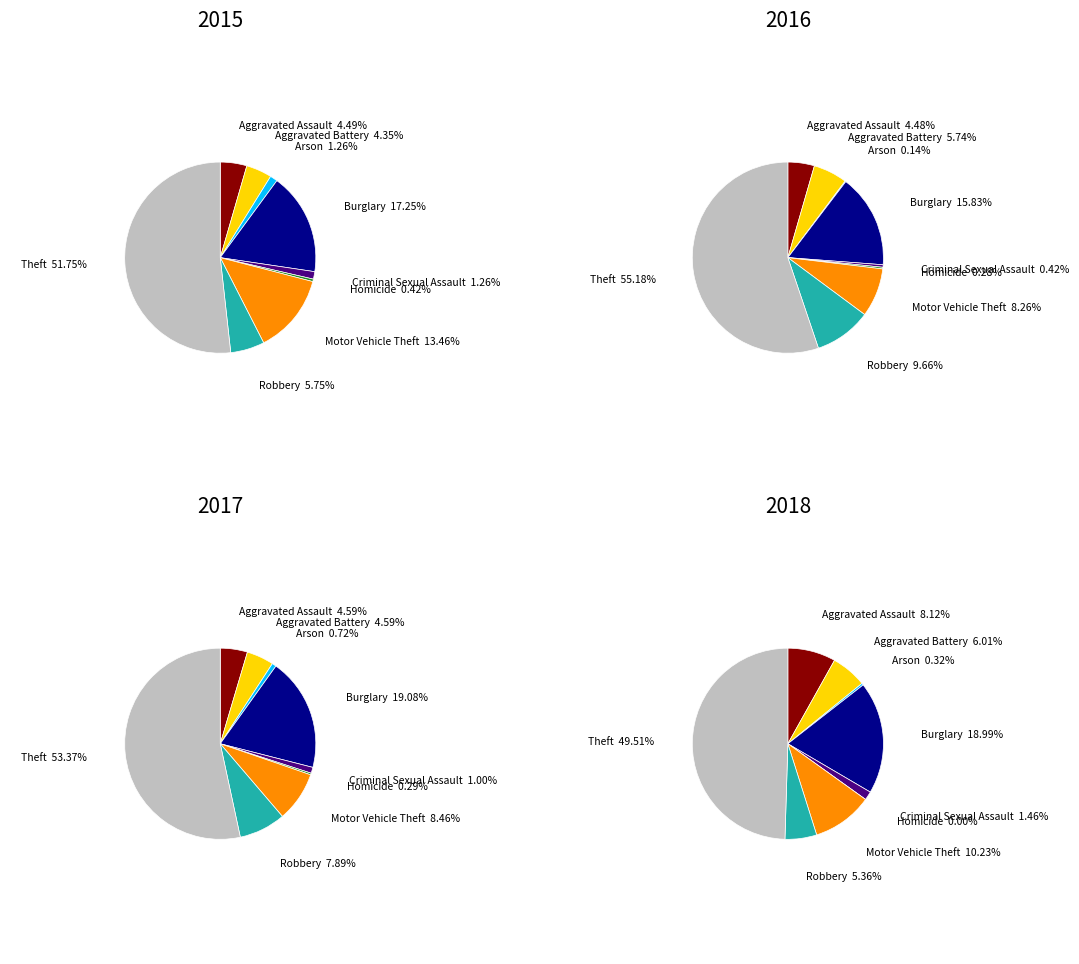

To the nearest percent, what is the average slice percentage?

11%